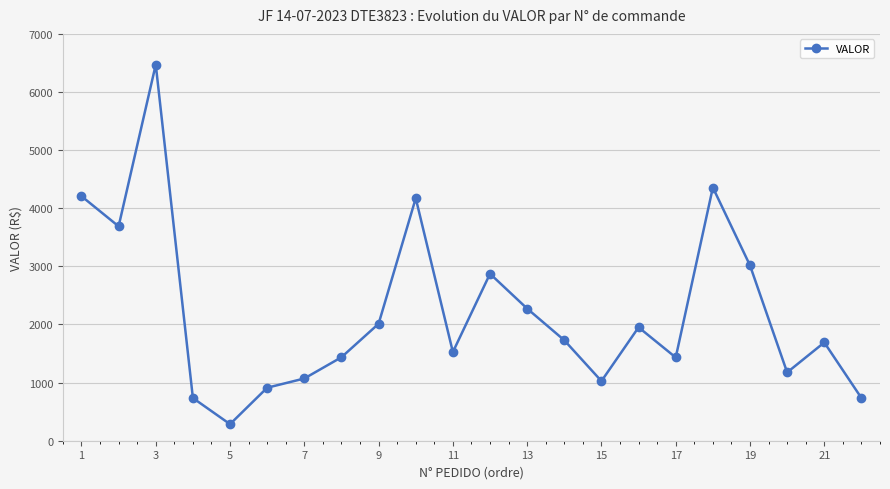

What is the sum of all values?

48775.9